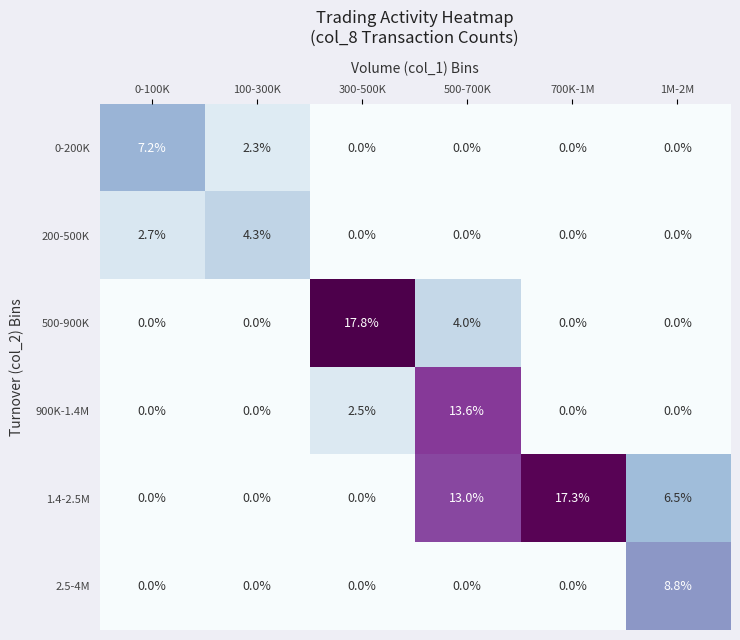

Which series changed the most between 300-500K and 1M-2M?

500-900K